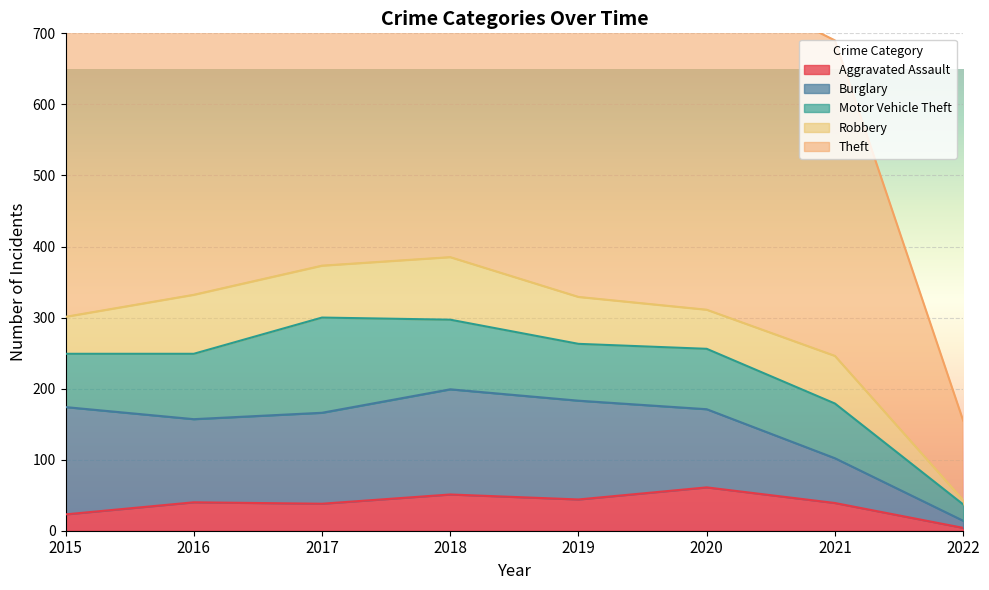

Is it true that Aggravated Assault equals 63 at 2017?

False